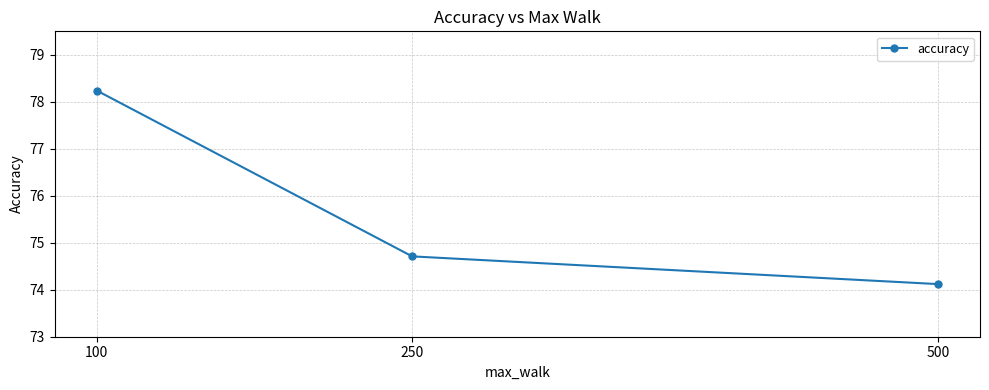

Which label corresponds to the smallest value in the chart?

500